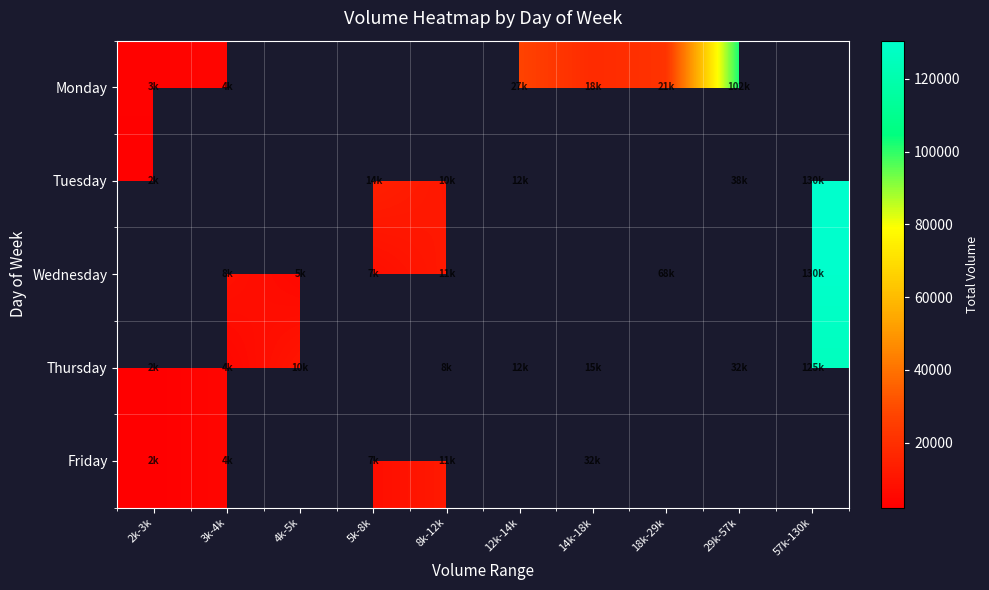

How many positive values does the Friday series have?

5